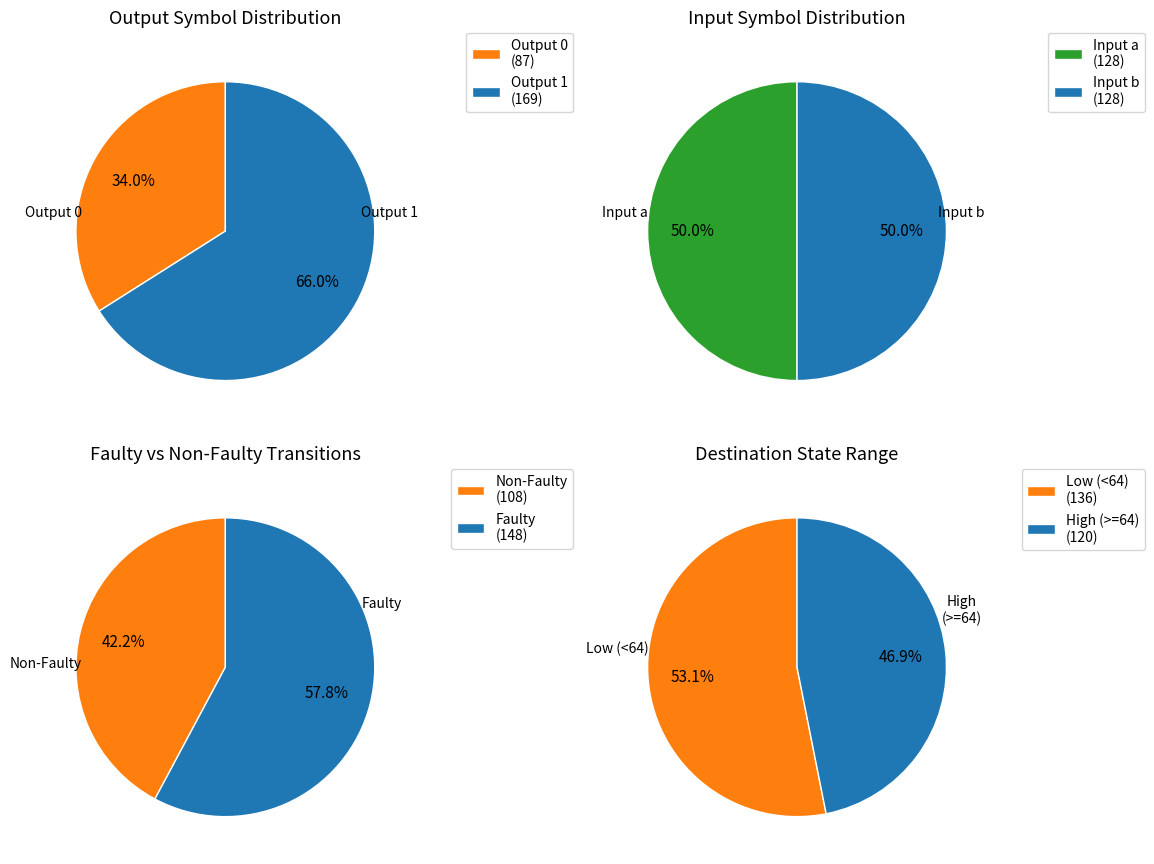

How many segments does this pie chart have?

4